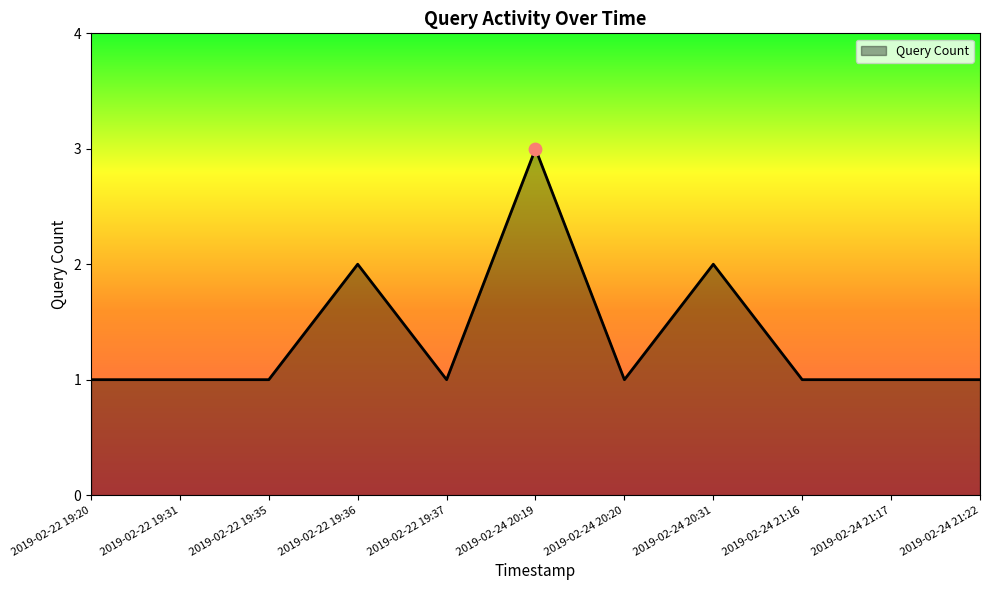

What is the change in value from 2019-02-22 19:35 to 2019-02-24 20:19?

+2